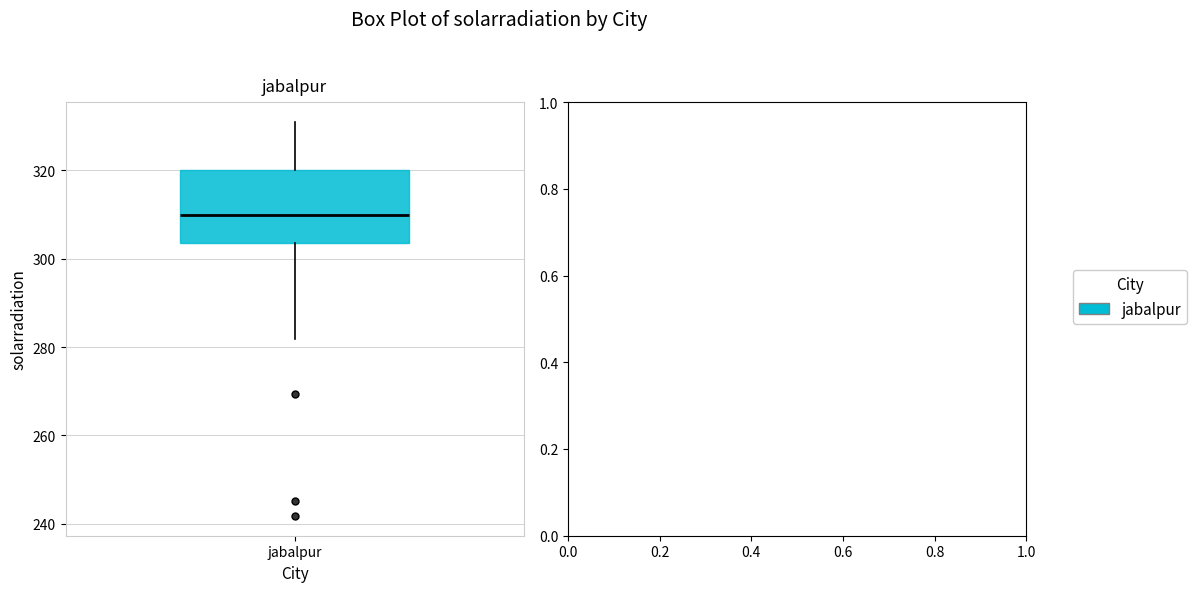

Where is the lower edge of the box for jabalpur on the y-axis? The values are not printed on the chart, so give them approximately, as read against the axis.

304